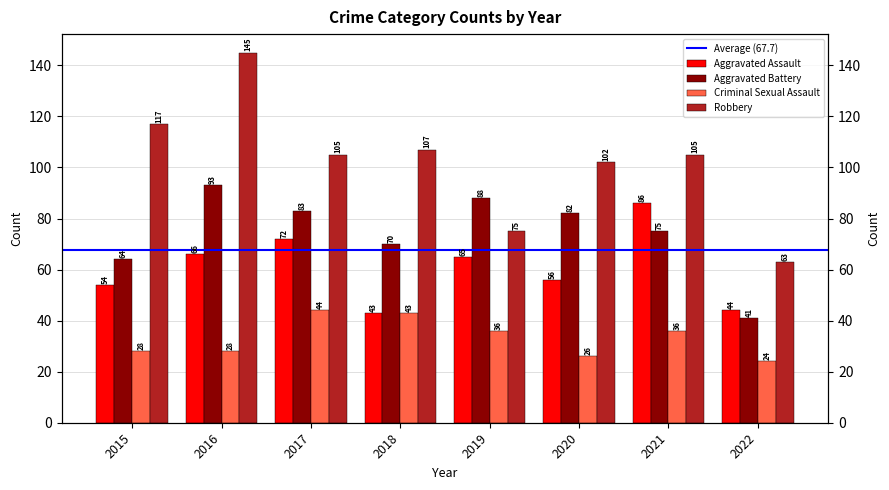

Reading left to right, extract all data points from this chart.

Aggravated Assault: 54	66	72	43	65	56	86	44
Aggravated Battery: 64	93	83	70	88	82	75	41
Criminal Sexual Assault: 28	28	44	43	36	26	36	24
Robbery: 117	145	105	107	75	102	105	63